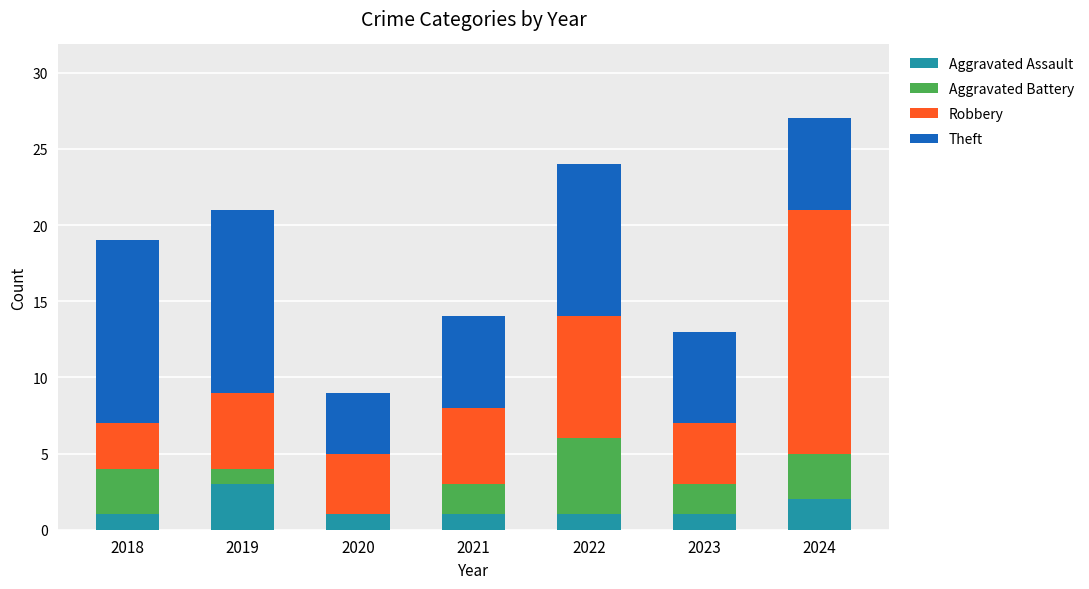

The value of Aggravated Assault at 2018 is 0. True or false?

False